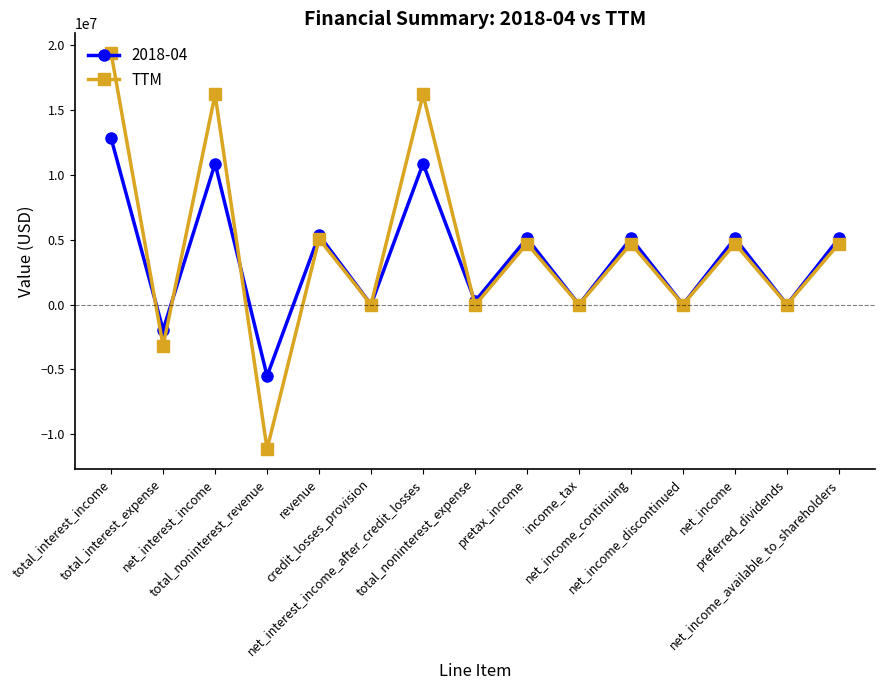

Which label corresponds to the smallest value in the chart?

total_noninterest_revenue